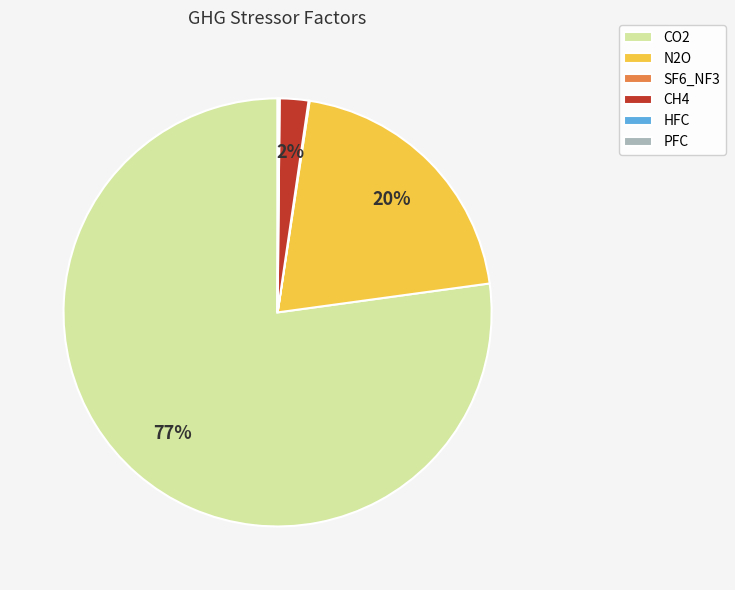

To the nearest percent, what portion does CH4 represent?

2%